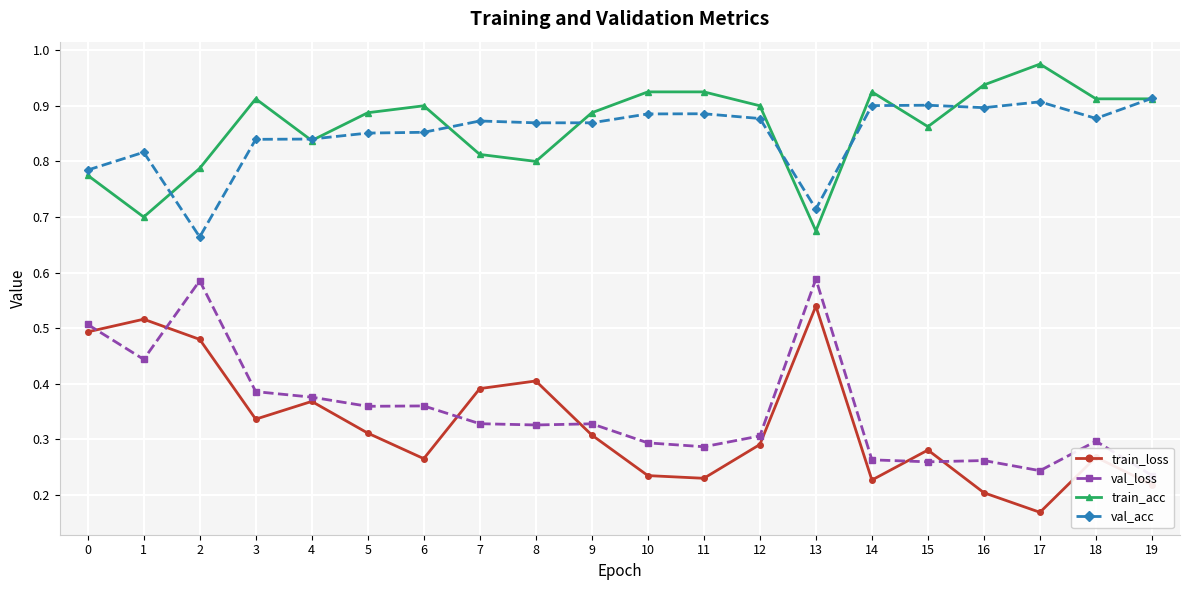

What is the lowest value of the train_loss series?

0.2